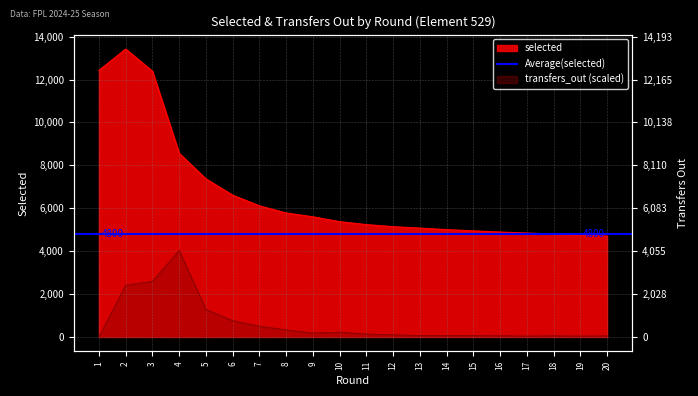

True or false: selected and transfers_out cross at least once.

False